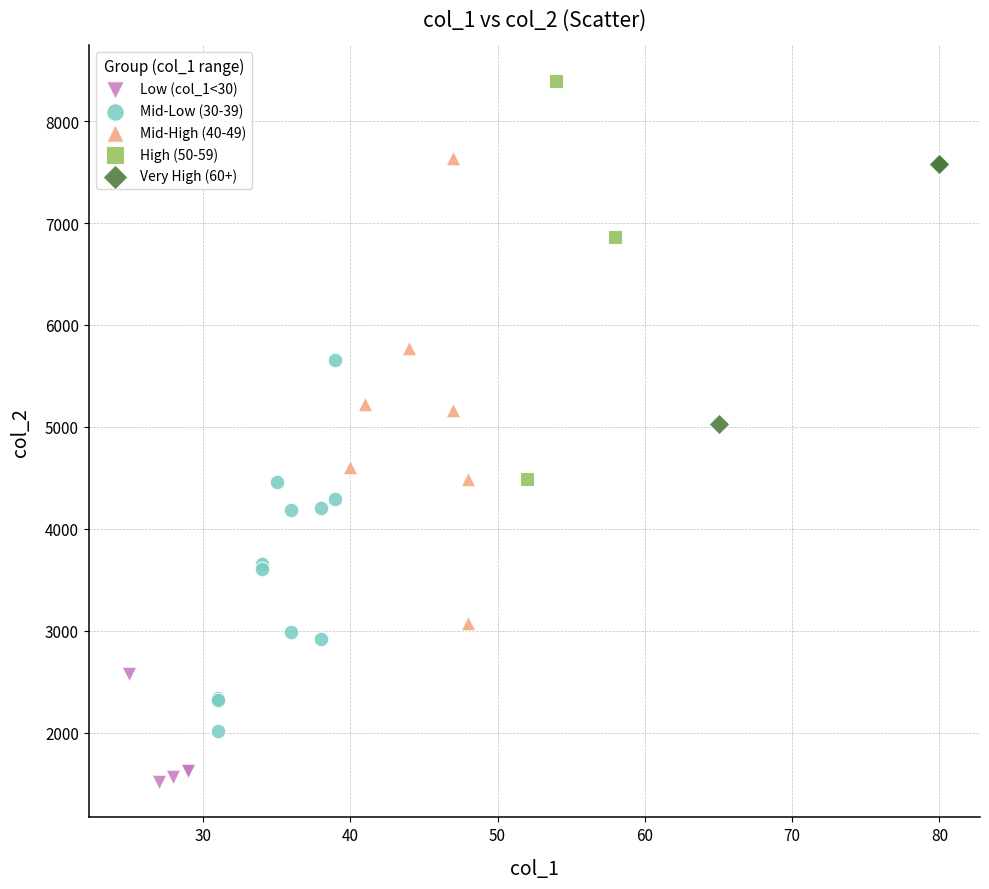

Which series reaches the maximum Y coordinate?

High (50-59)